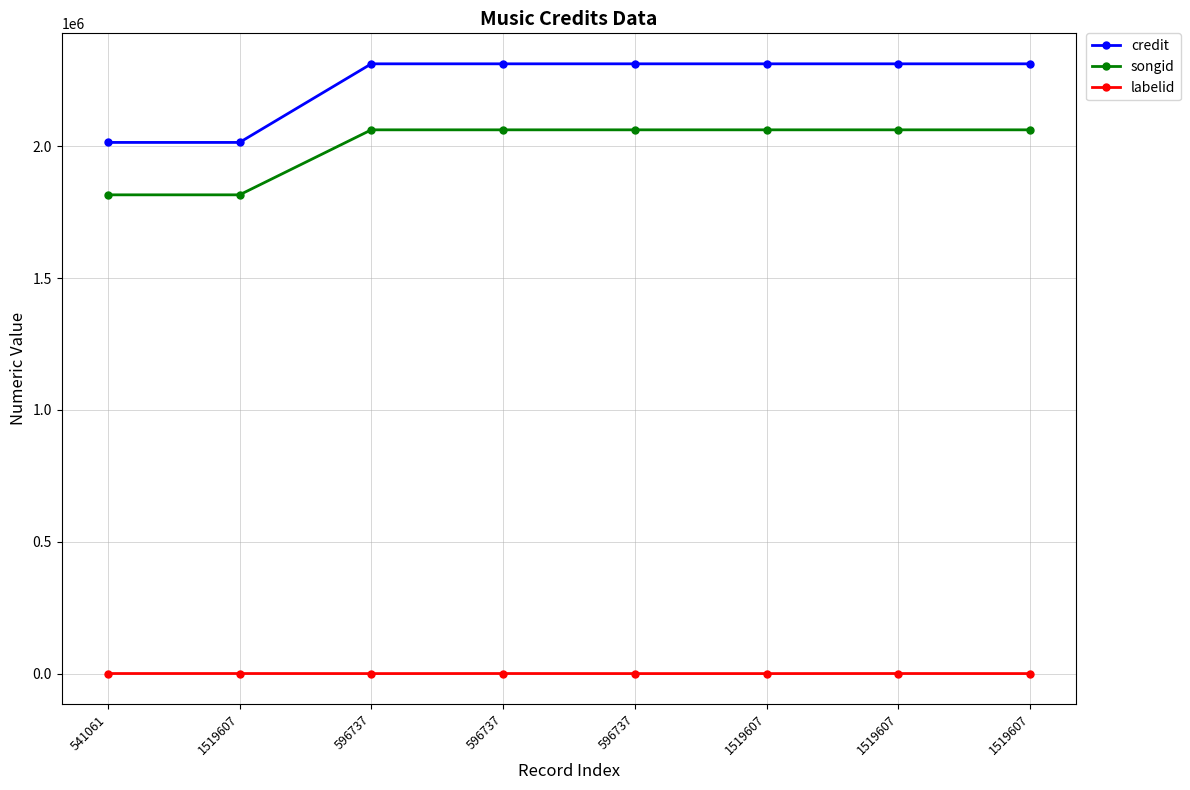

What are all the series names shown in the legend?

credit, songid, labelid